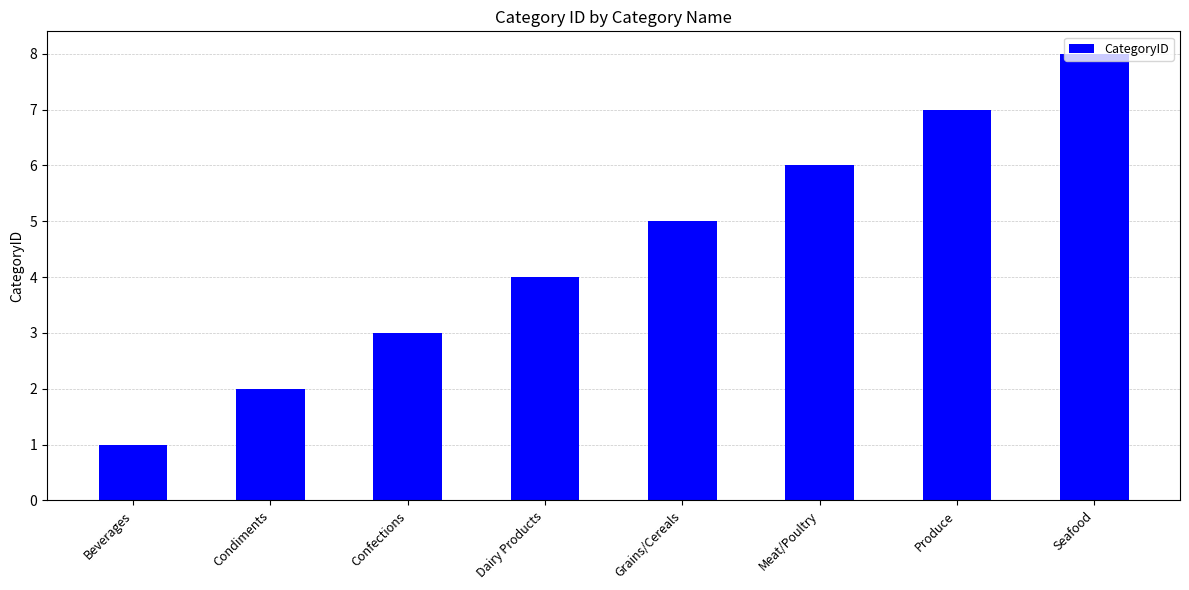

What is the difference between the values at Confections and Seafood?

5